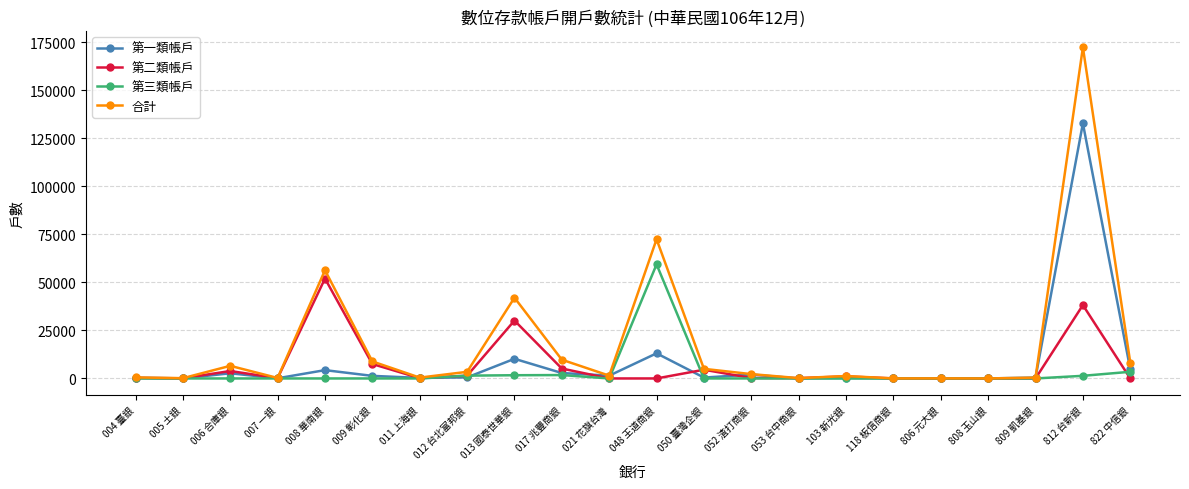

Where is 合計 nearest to the value 86136?

048 王道商銀